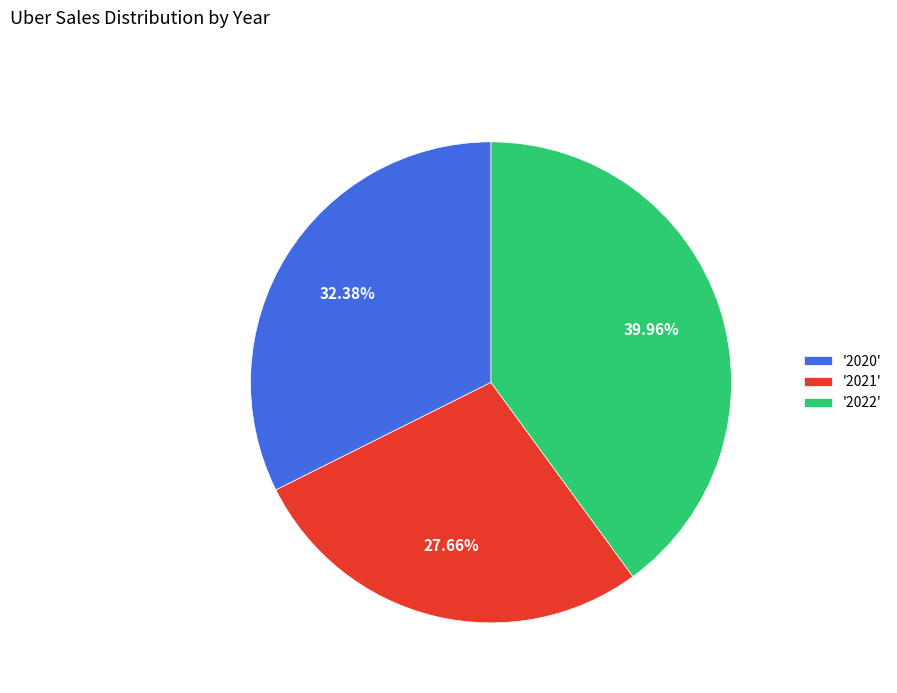

Rank the categories by value from highest to lowest.

'2022', '2020', '2021'